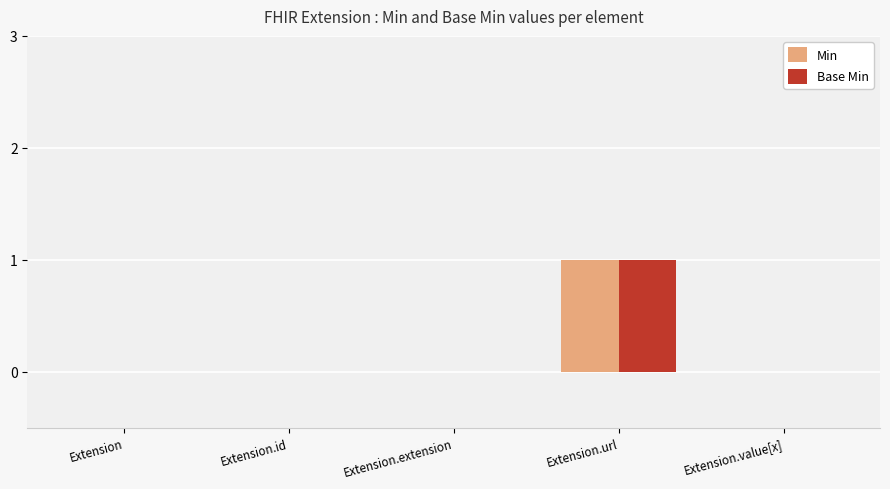

Reading left to right, extract all data points from this chart.

Min: Extension=0	Extension.id=0	Extension.extension=0	Extension.url=1	Extension.value[x]=0
Base Min: Extension=0	Extension.id=0	Extension.extension=0	Extension.url=1	Extension.value[x]=0